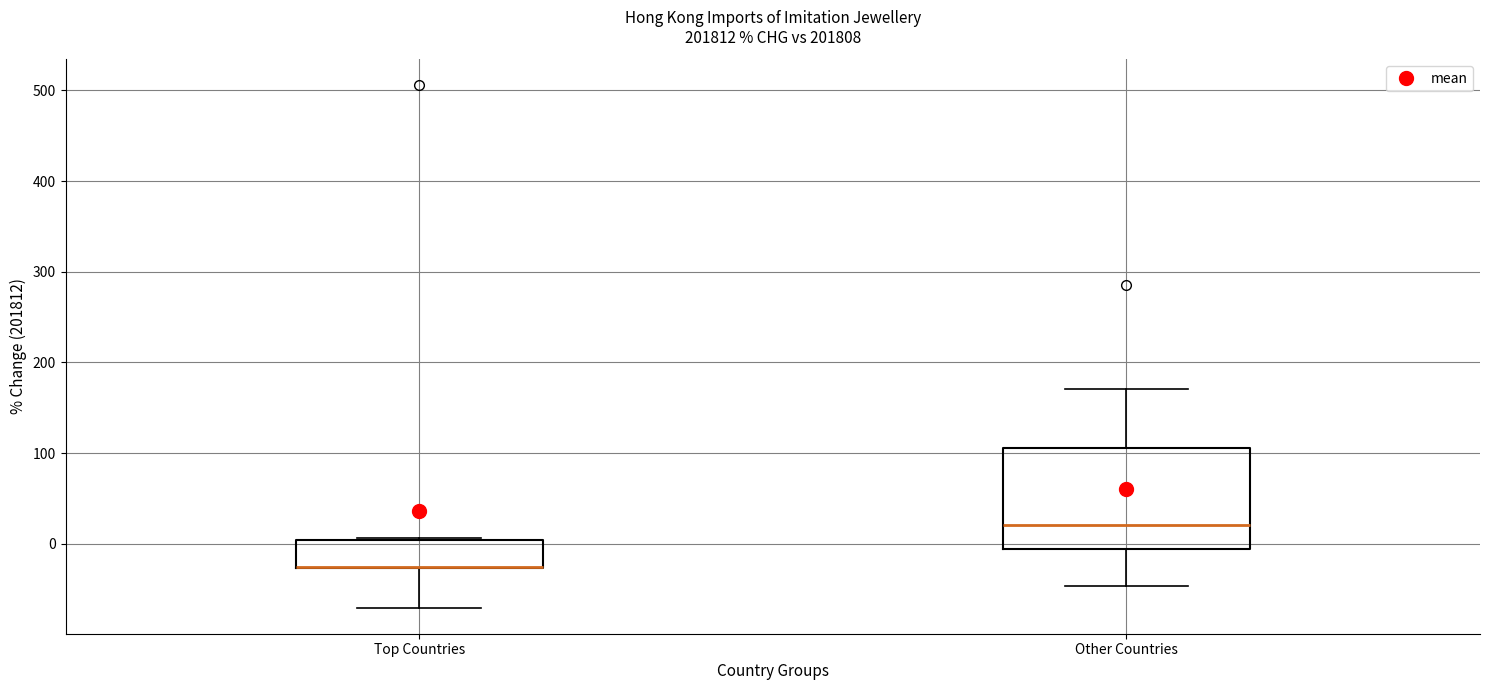

Comparing the boxes themselves (not the whiskers), which one is the tallest?

Other Countries